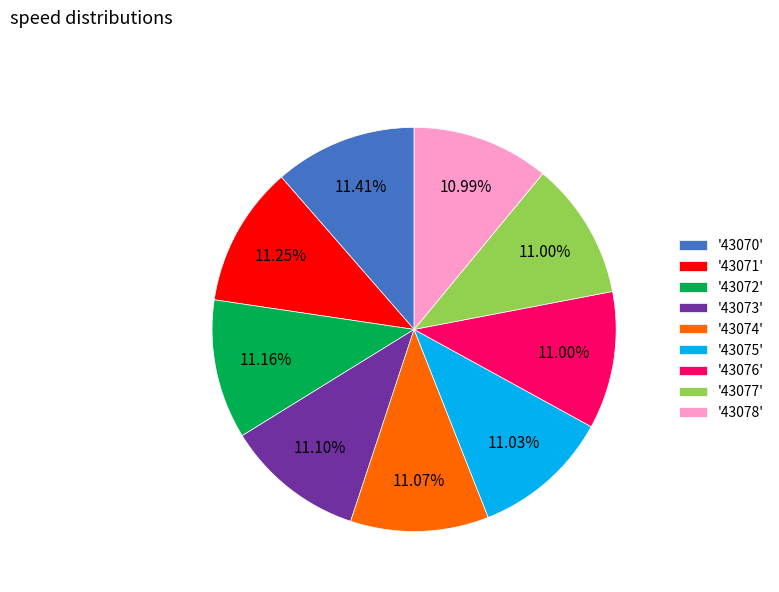

How many segments does this pie chart have?

9